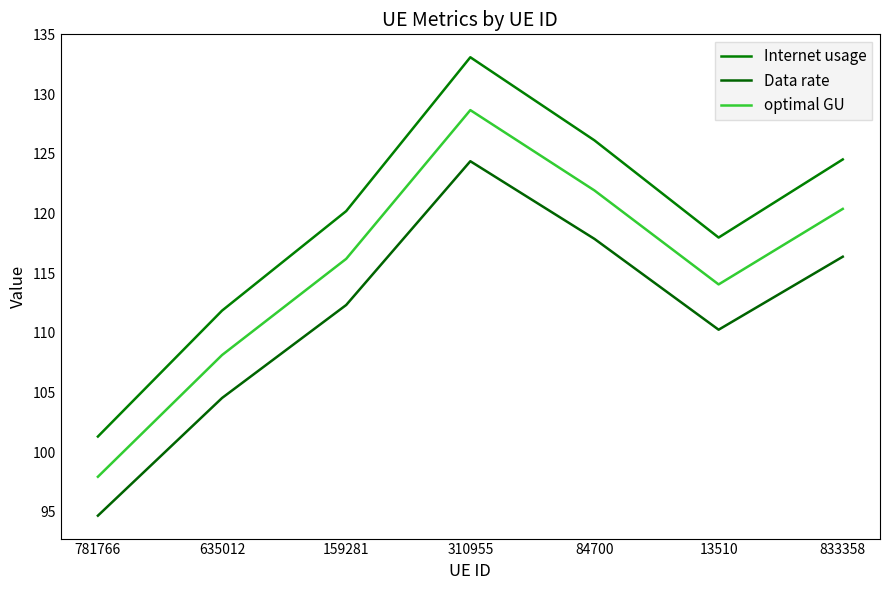

What is the difference between the highest and lowest values at 310955?

8.7